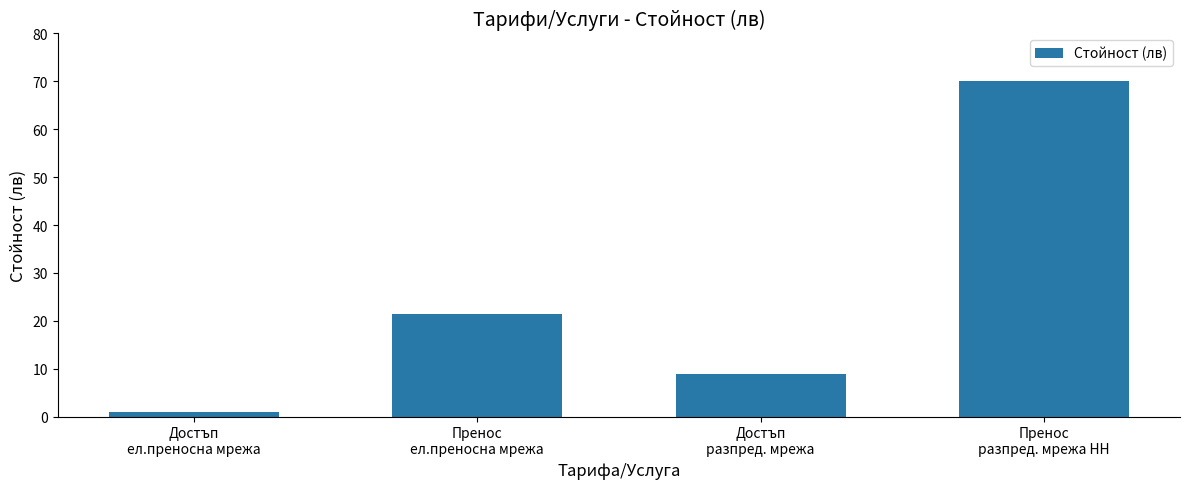

How many distinct data groups are displayed?

1